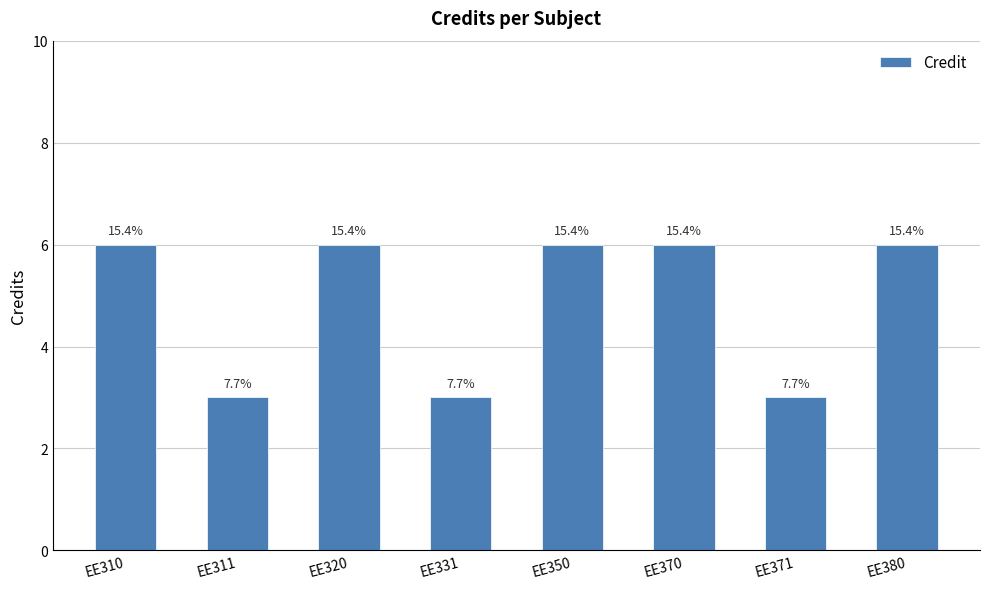

Does the chart contain any negative values?

No